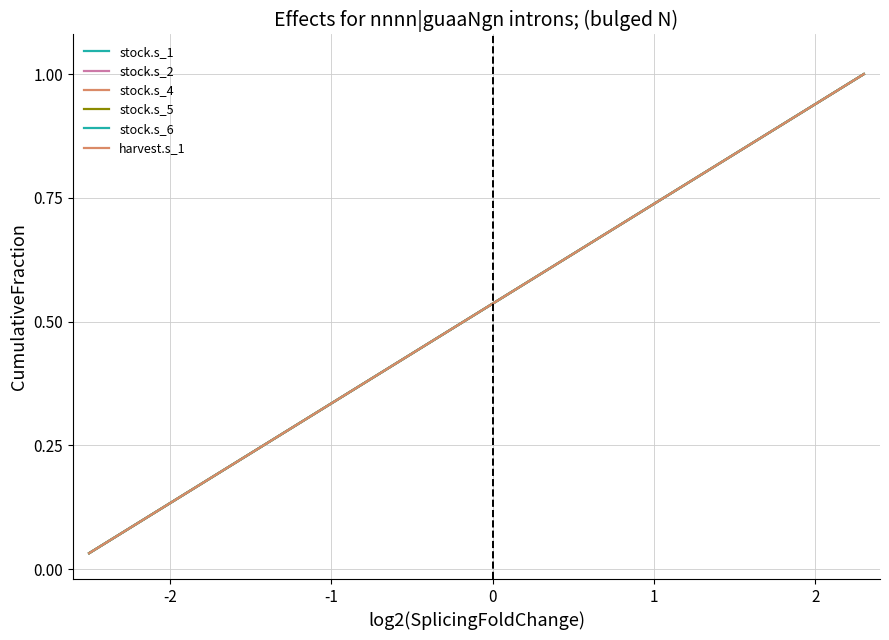

Is this an area chart (filled region under the line)?

No